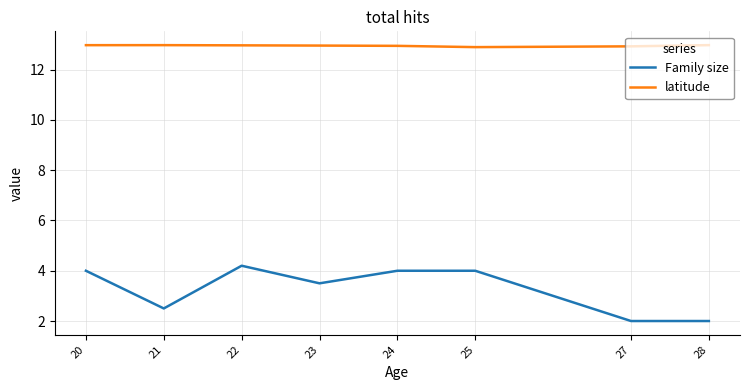

Rank the series by their maximum value, from highest to lowest.

latitude, Family size